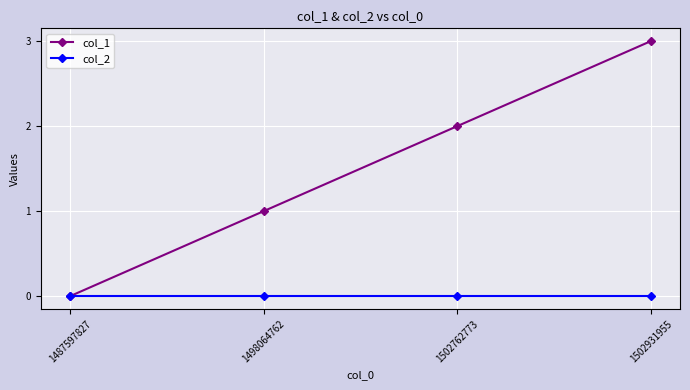

The value of col_1 at 1502931955 is 2. True or false?

False